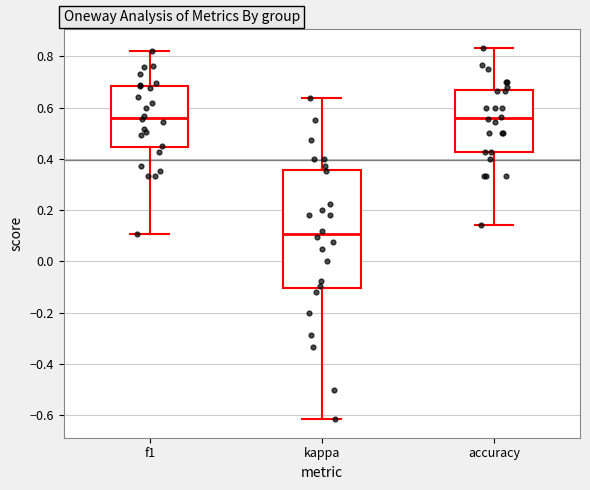

Reading left to right, transcribe this box plot: for each box, give where its median line is, the range the box spans, and where its two whiskers end, as read against the y-axis. The values are not printed on the chart, so give them approximately, as read against the axis.

f1: median 0.56, box 0.44 to 0.68, whiskers 0.10 to 0.82
kappa: median 0.10, box -0.10 to 0.36, whiskers -0.62 to 0.64
accuracy: median 0.56, box 0.42 to 0.68, whiskers 0.14 to 0.84